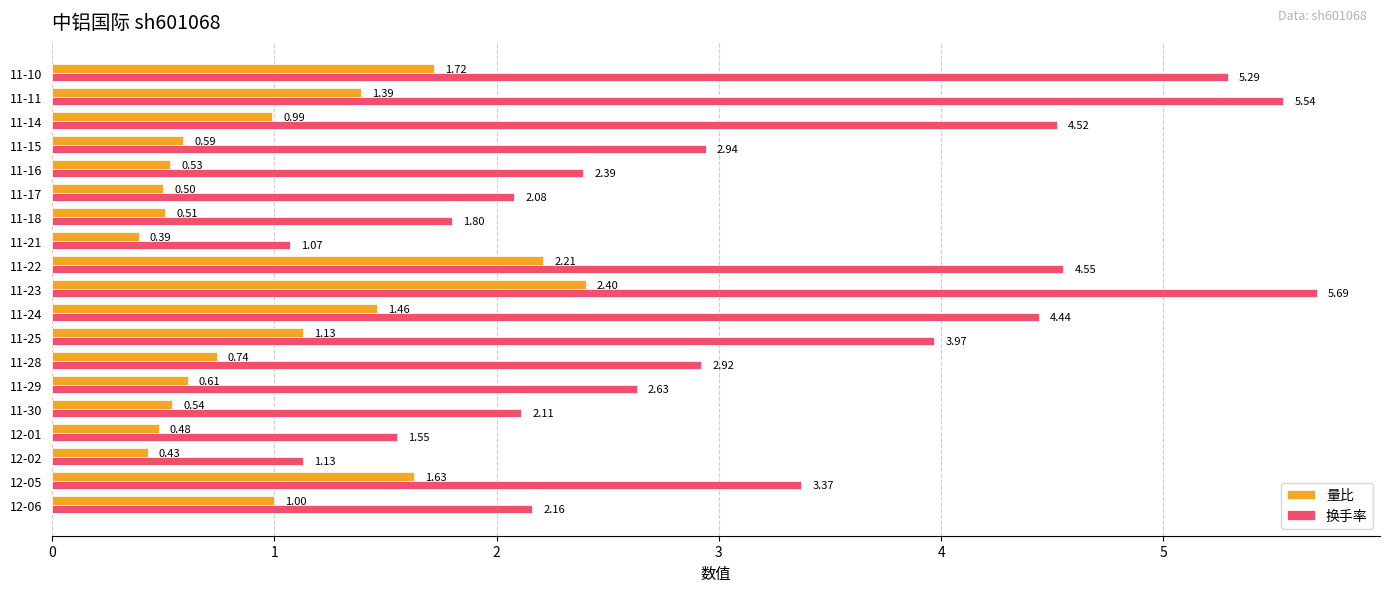

What is the average value of the 换手率 series?

3.2